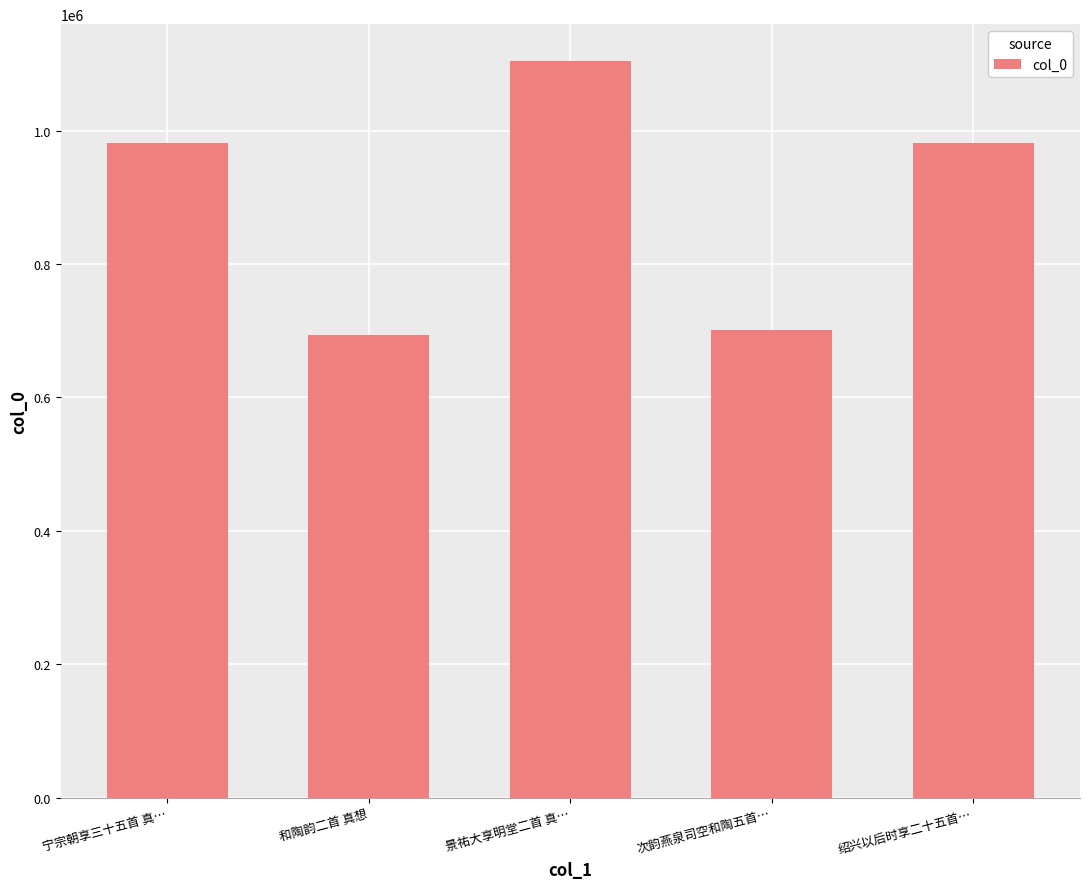

What is the label of the 4th bar from the right?

和陶韵二首 真想